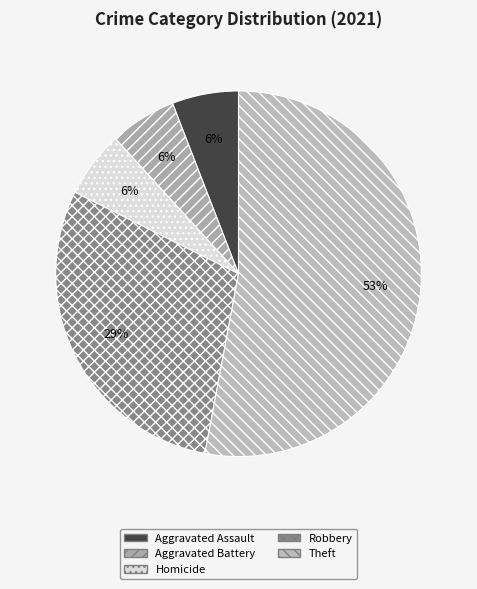

Is Homicide the majority of the pie?

No